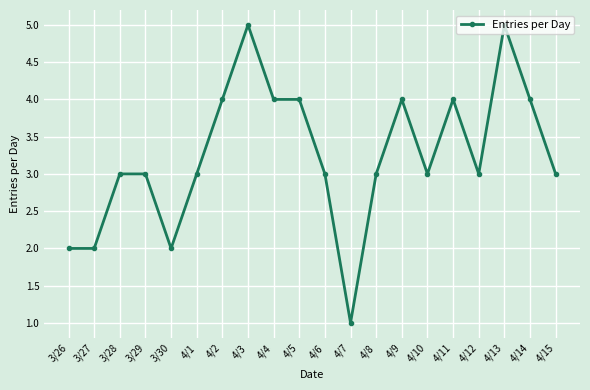

Is this an area chart (filled region under the line)?

No